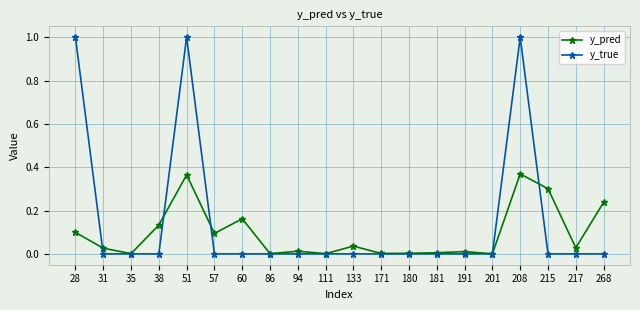

What is the total value across all series at 28?

1.1